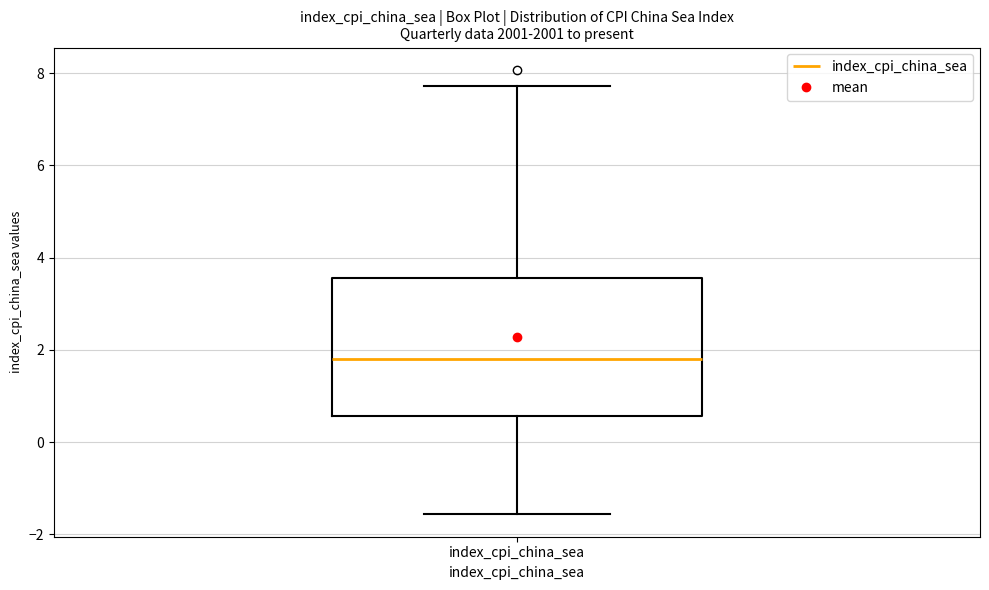

Where is the lower edge of the box for index_cpi_china_sea on the y-axis? The values are not printed on the chart, so give them approximately, as read against the axis.

0.6